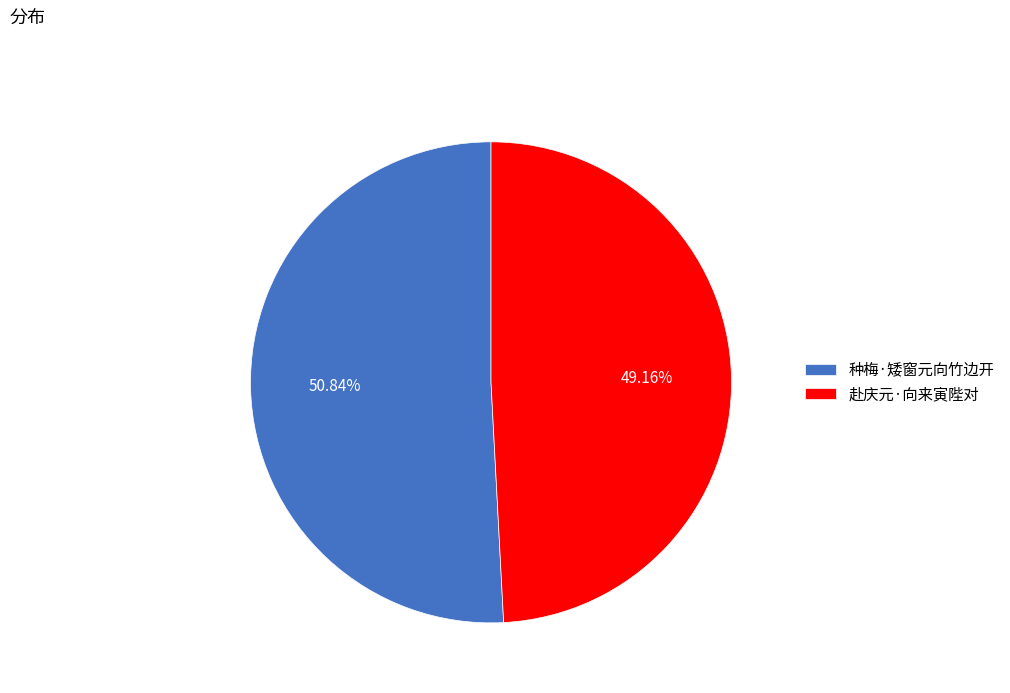

To the nearest percent, what is the difference between the largest and smallest slice percentages?

2%